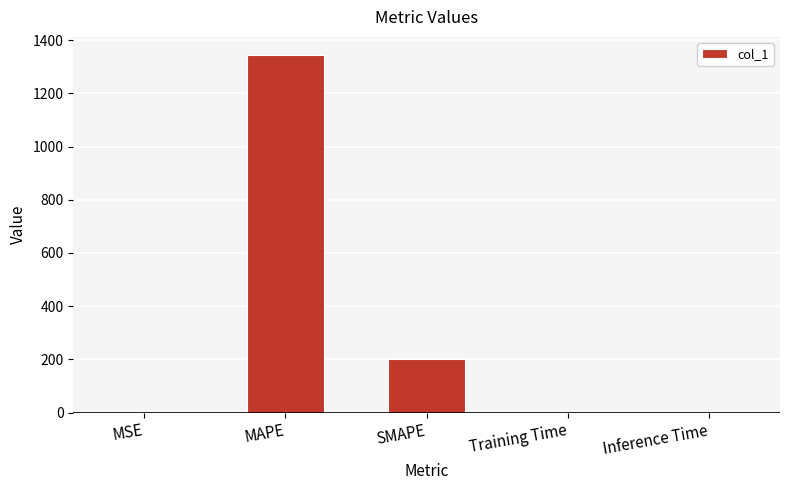

What is the change in value from MAPE to SMAPE?

-1145.0